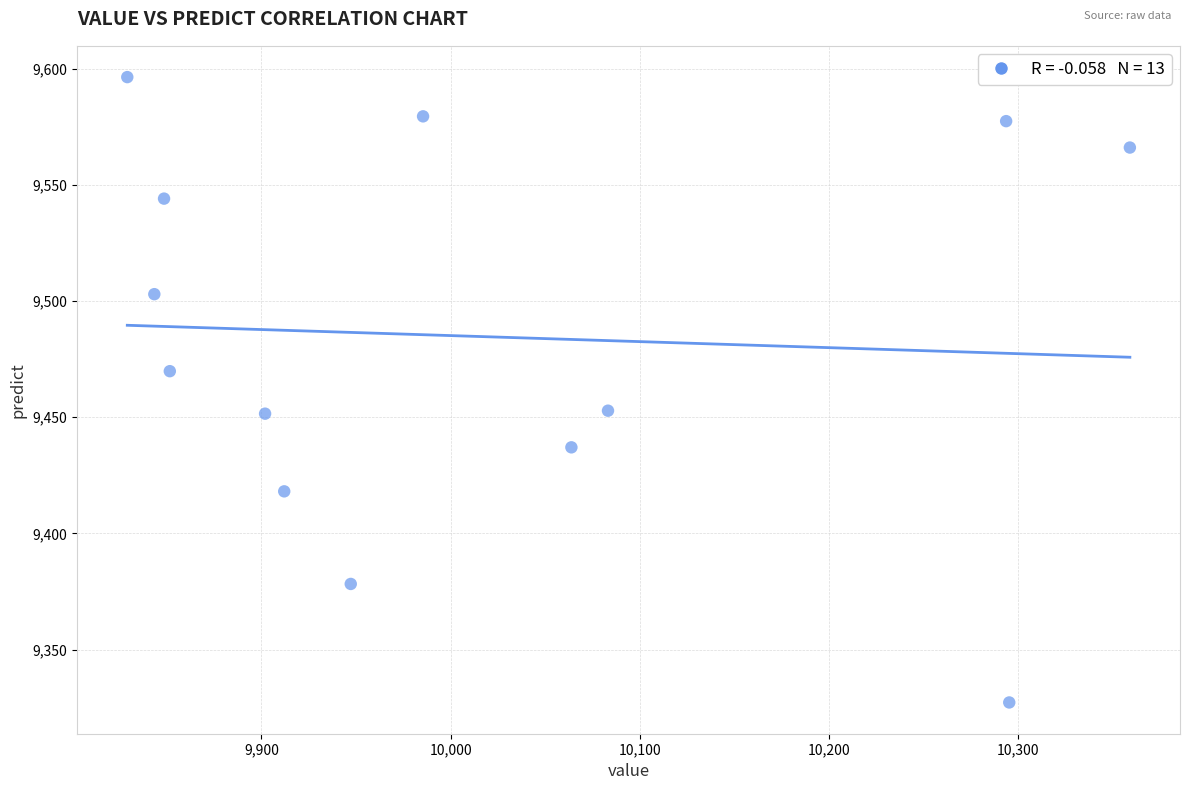

What is the range of Y values (max minus min)?

269.0